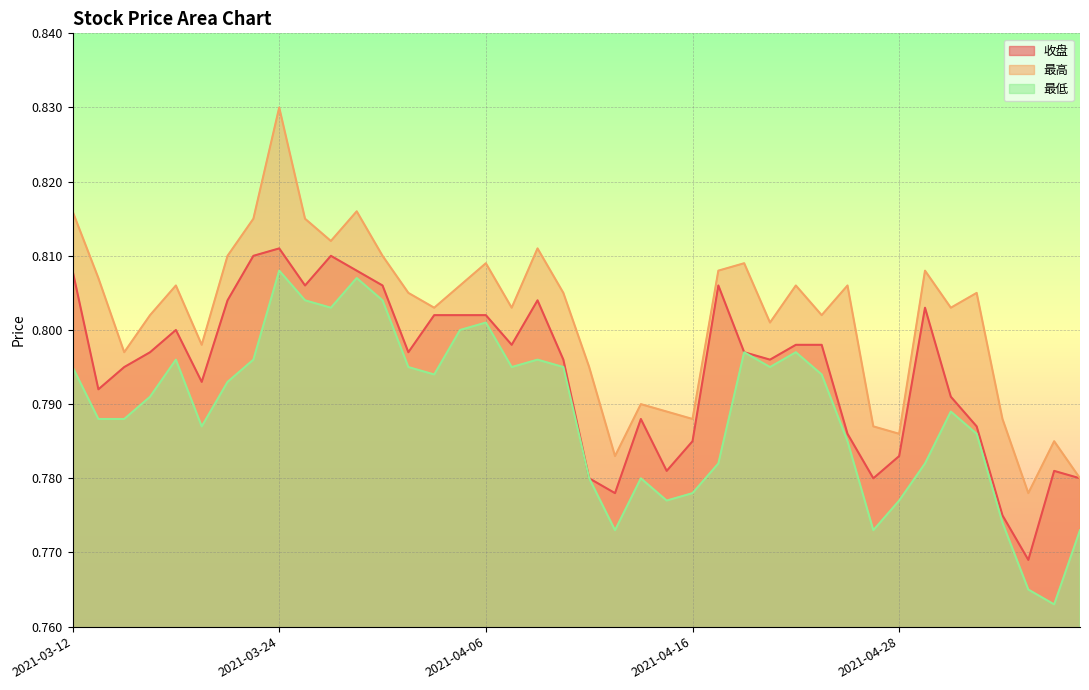

What is the lowest value of the 最低 series?

0.8